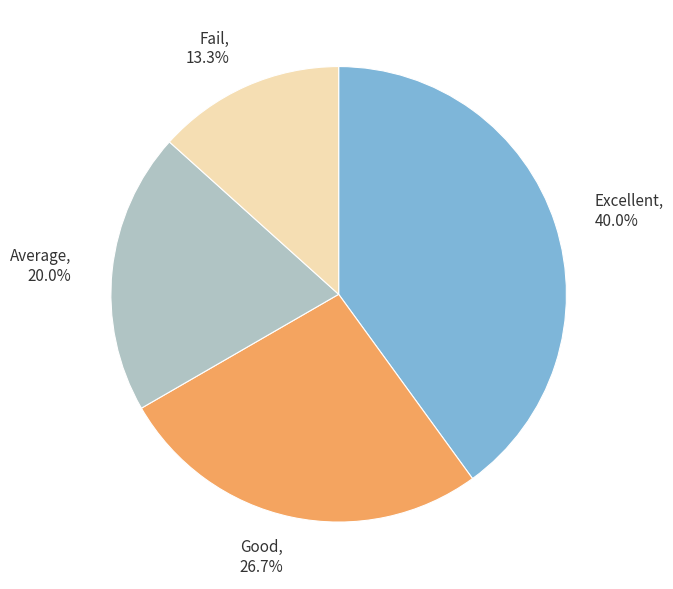

What percentage do Fail and Average together represent?

33.3%